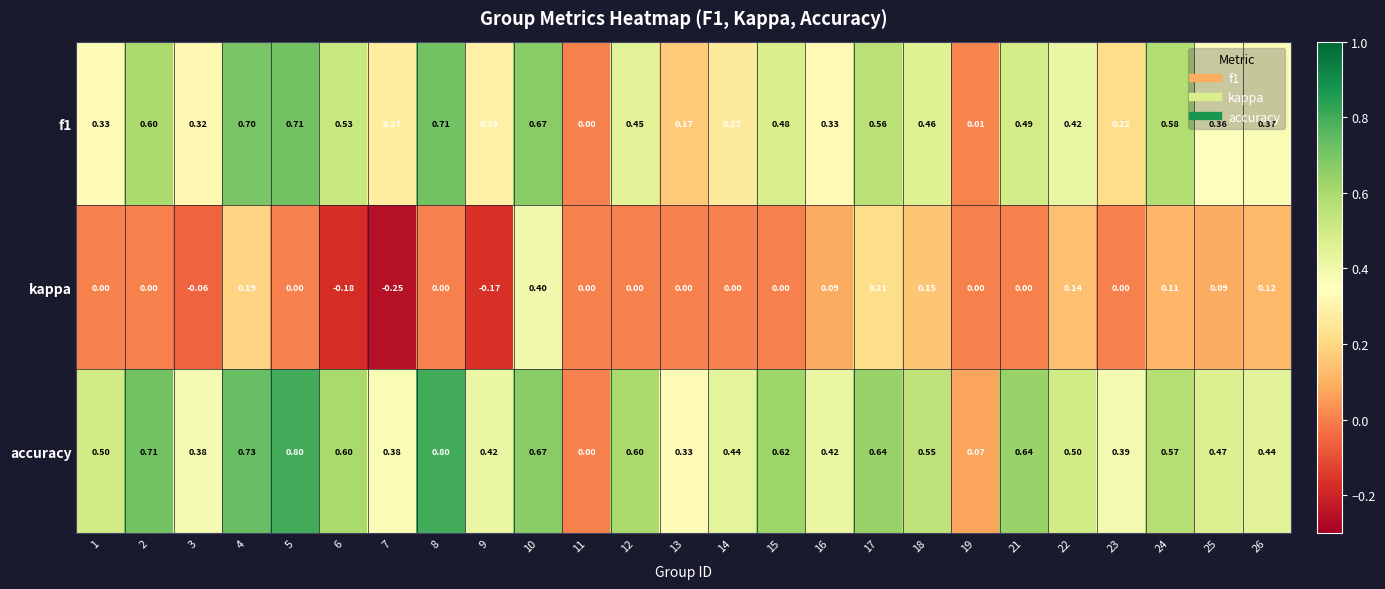

Which series changed the most between 1 and 9?

kappa